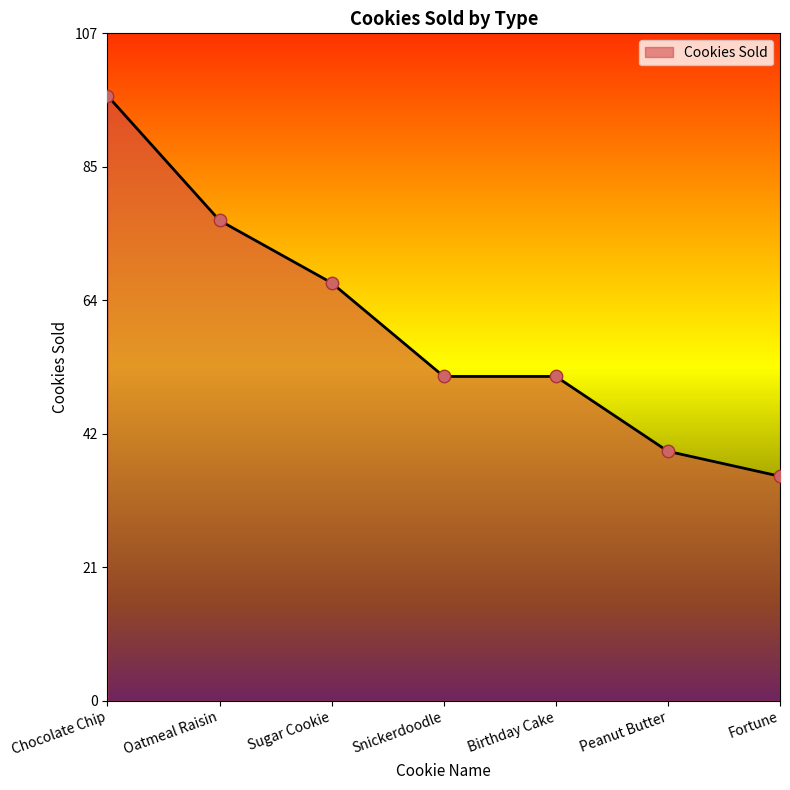

What is the change in value from Oatmeal Raisin to Snickerdoodle?

-25